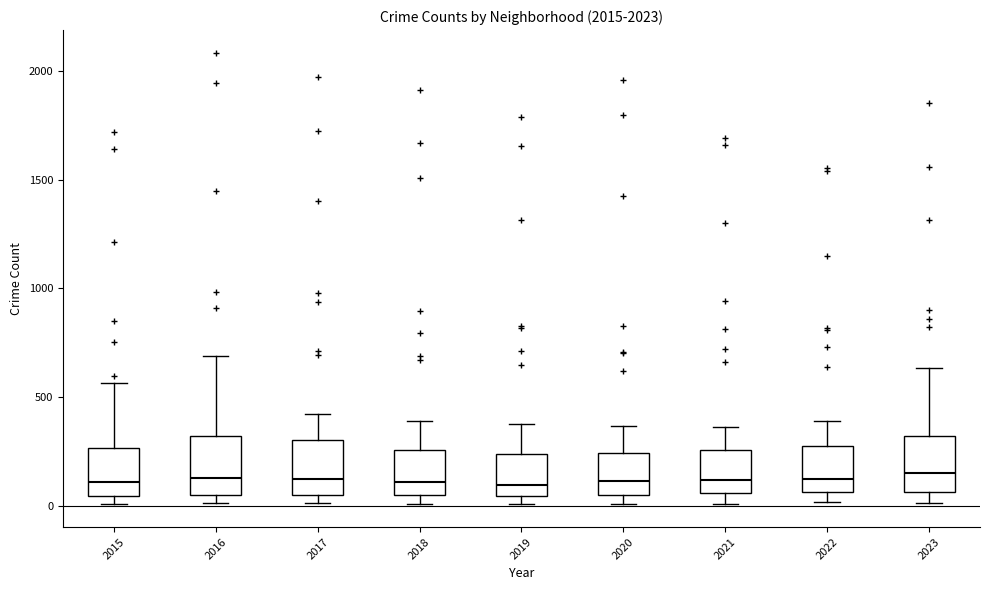

Reading left to right, read every box against the y-axis: the position of its median line, the range the box covers, and the ends of its whiskers. The values are not printed on the chart, so give them approximately, as read against the axis.

2015: median 100, box 50 to 250, whiskers 0 to 550
2016: median 150, box 50 to 300, whiskers 0 to 700
2017: median 100, box 50 to 300, whiskers 0 to 400
2018: median 100, box 50 to 250, whiskers 0 to 400
2019: median 100, box 50 to 250, whiskers 0 to 400
2020: median 100, box 50 to 250, whiskers 0 to 350
2021: median 100, box 50 to 250, whiskers 0 to 350
2022: median 100, box 50 to 250, whiskers 0 to 400
2023: median 150, box 50 to 300, whiskers 0 to 650